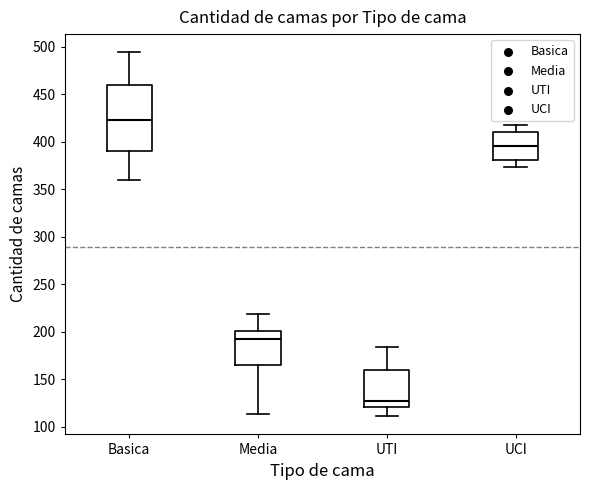

Reading left to right, read every box against the y-axis: the position of its median line, the range the box covers, and the ends of its whiskers. The values are not printed on the chart, so give them approximately, as read against the axis.

Basica: median 425, box 390 to 460, whiskers 360 to 495
Media: median 195, box 165 to 200, whiskers 115 to 220
UTI: median 125, box 120 to 160, whiskers 110 to 185
UCI: median 395, box 380 to 410, whiskers 375 to 420